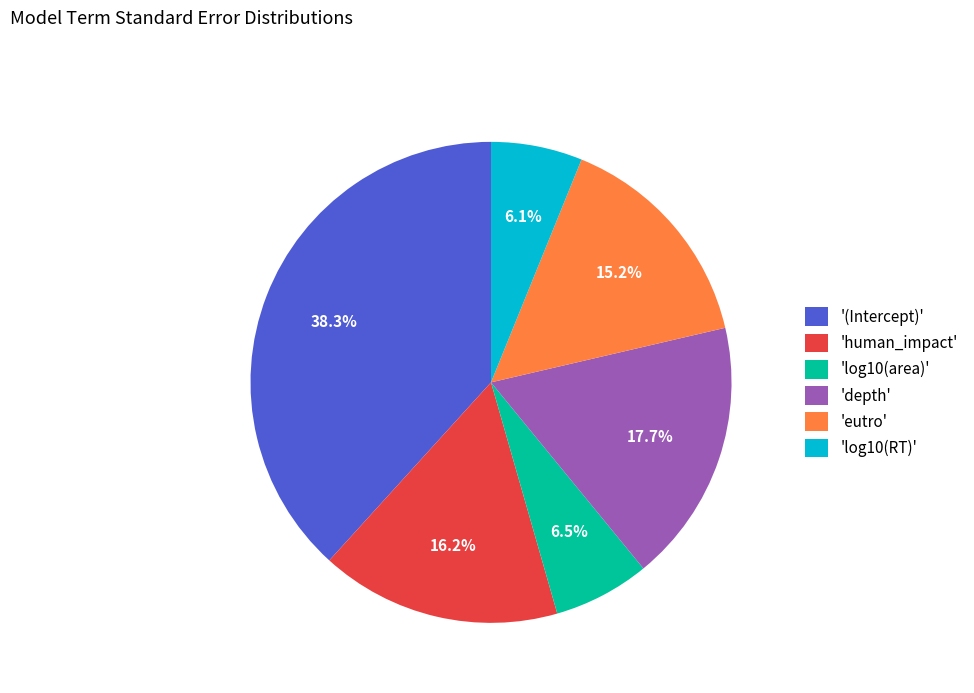

Combined, do '(Intercept)' and 'log10(area)' account for over 50%?

No